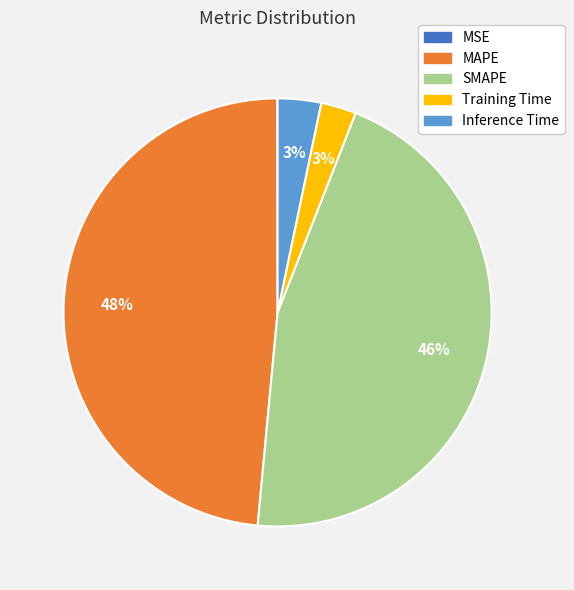

To the nearest percent, what percentage of the pie is SMAPE?

46%